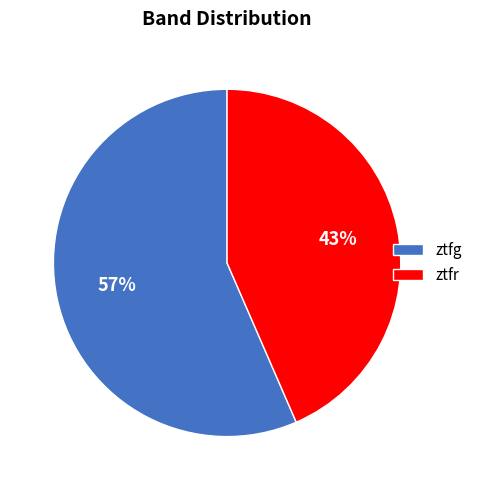

How many slices are in this pie chart?

2